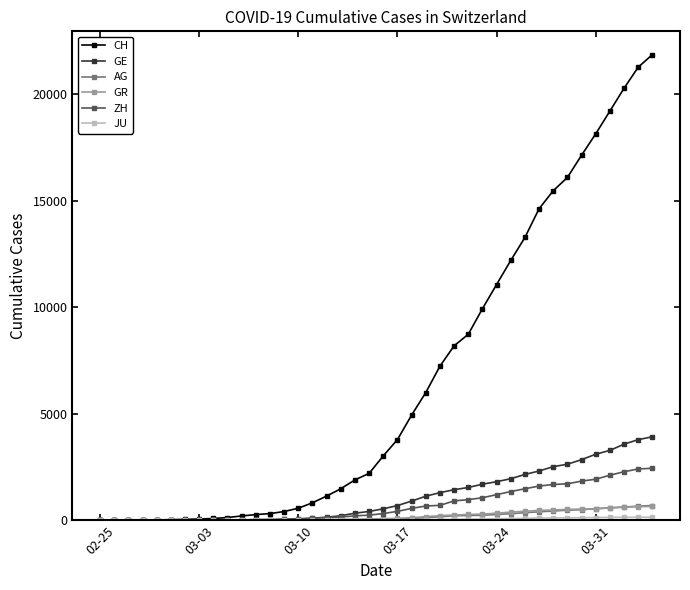

Which series has the largest total across all categories?

CH